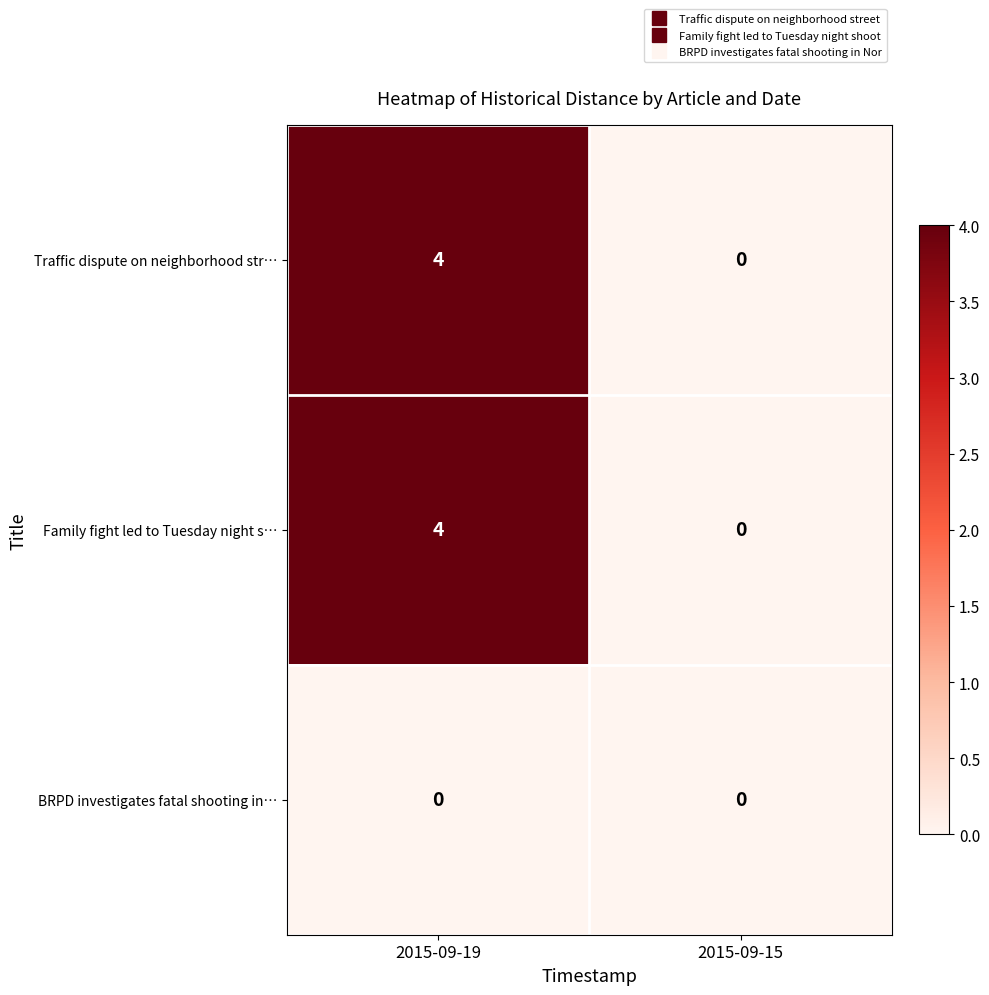

What is the difference between the maximum and minimum values in the Traffic dispute on neighborhood str… series?

4